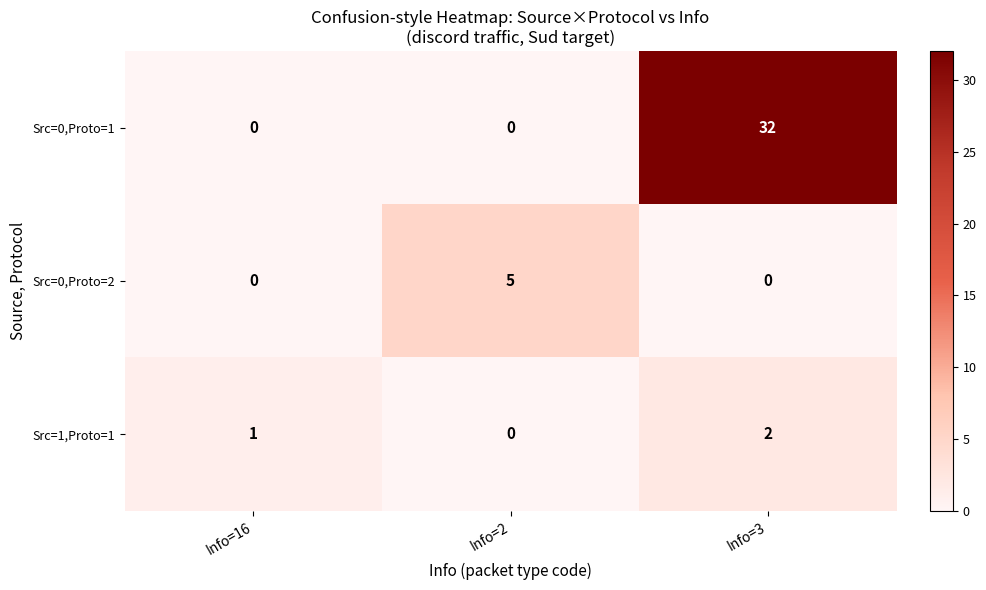

What is the approximate value of Src=0,Proto=1 at Info=3, to the nearest 5?

30